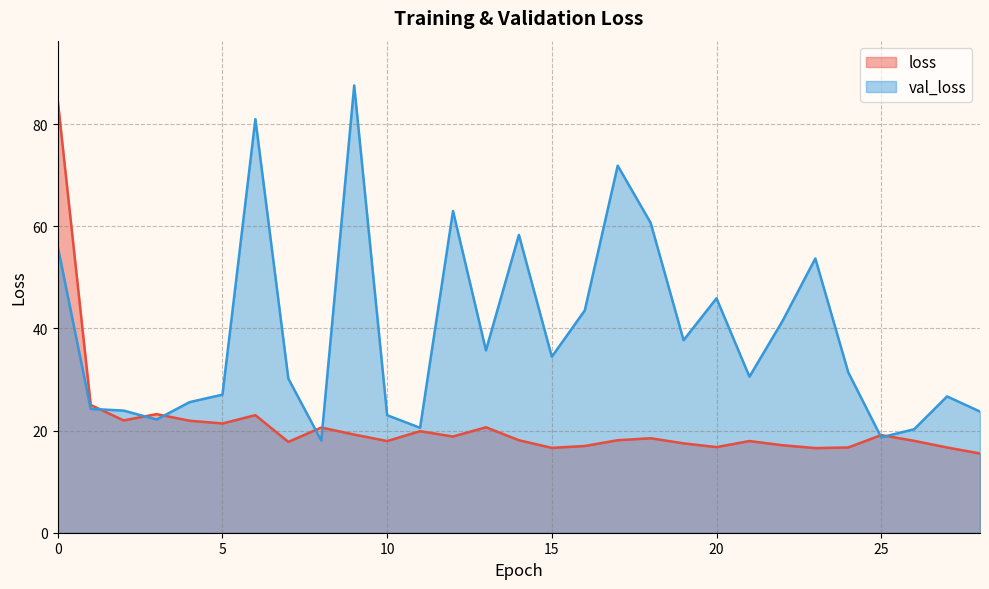

What is the difference between the val_loss values at 14 and 22?

16.9